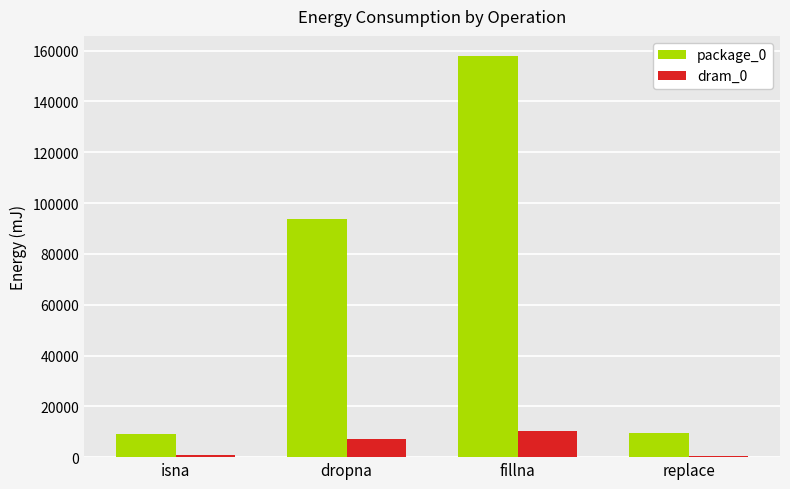

The package_0 series shows 9216 at isna. True or false?

True